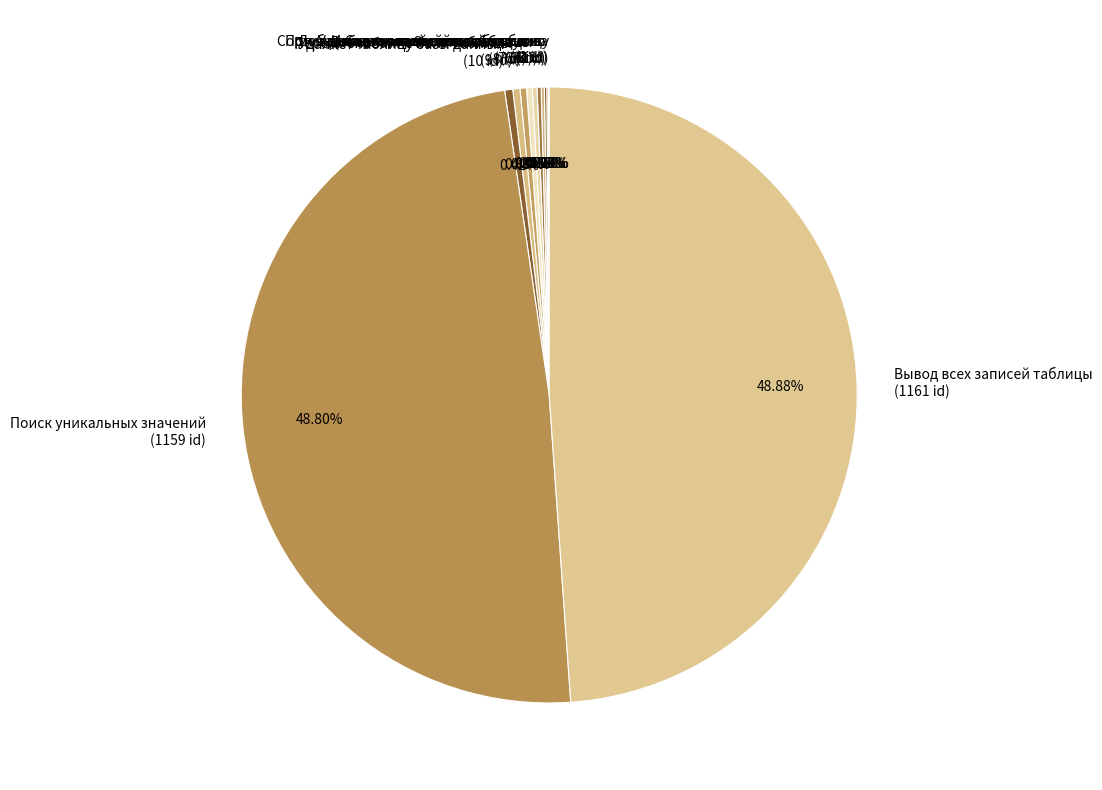

Does Вывод всех записей таблицы represent more than half of the total?

No